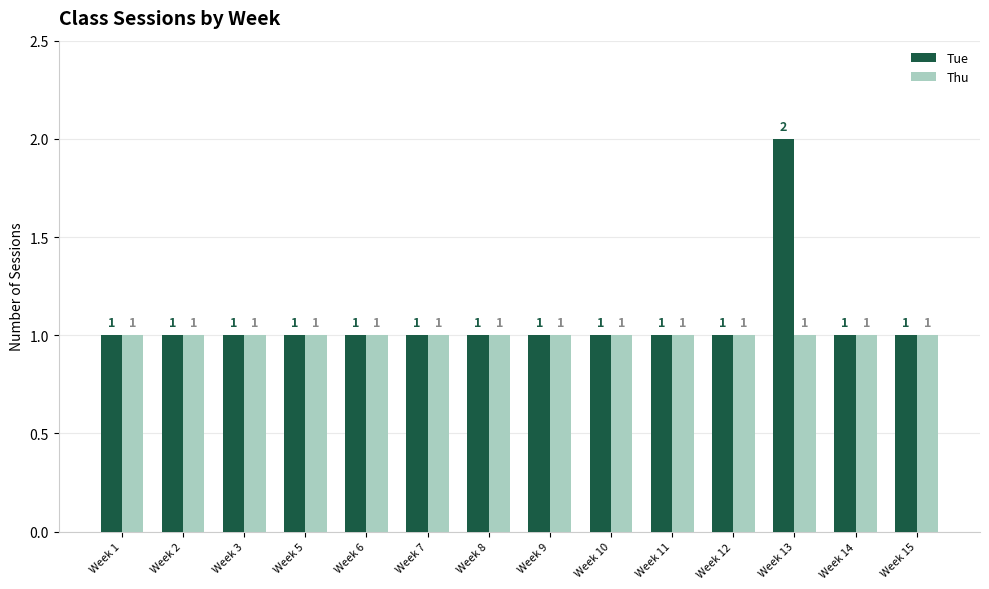

Count the number of data series in this chart.

2